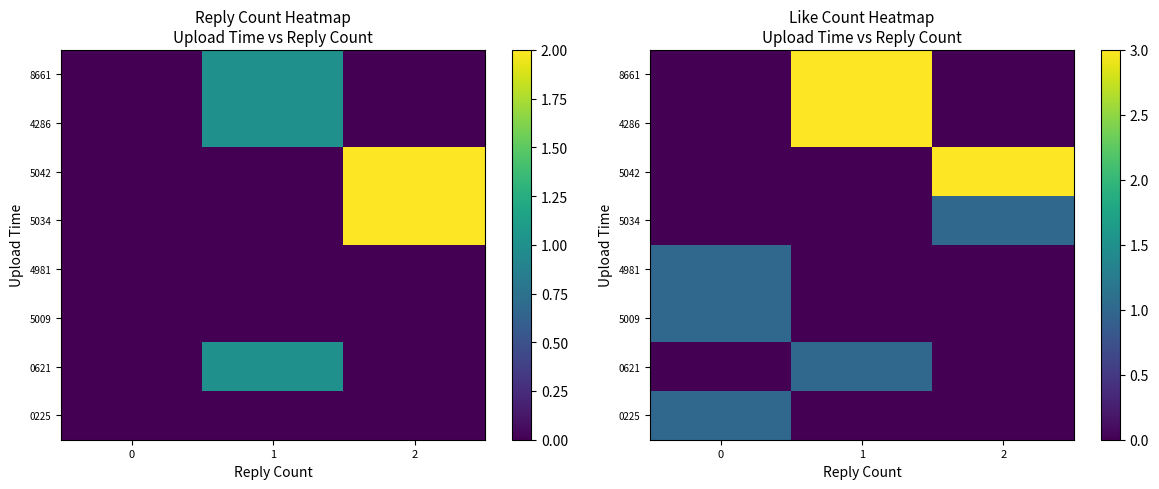

Between 2 and 1, which is larger?

1